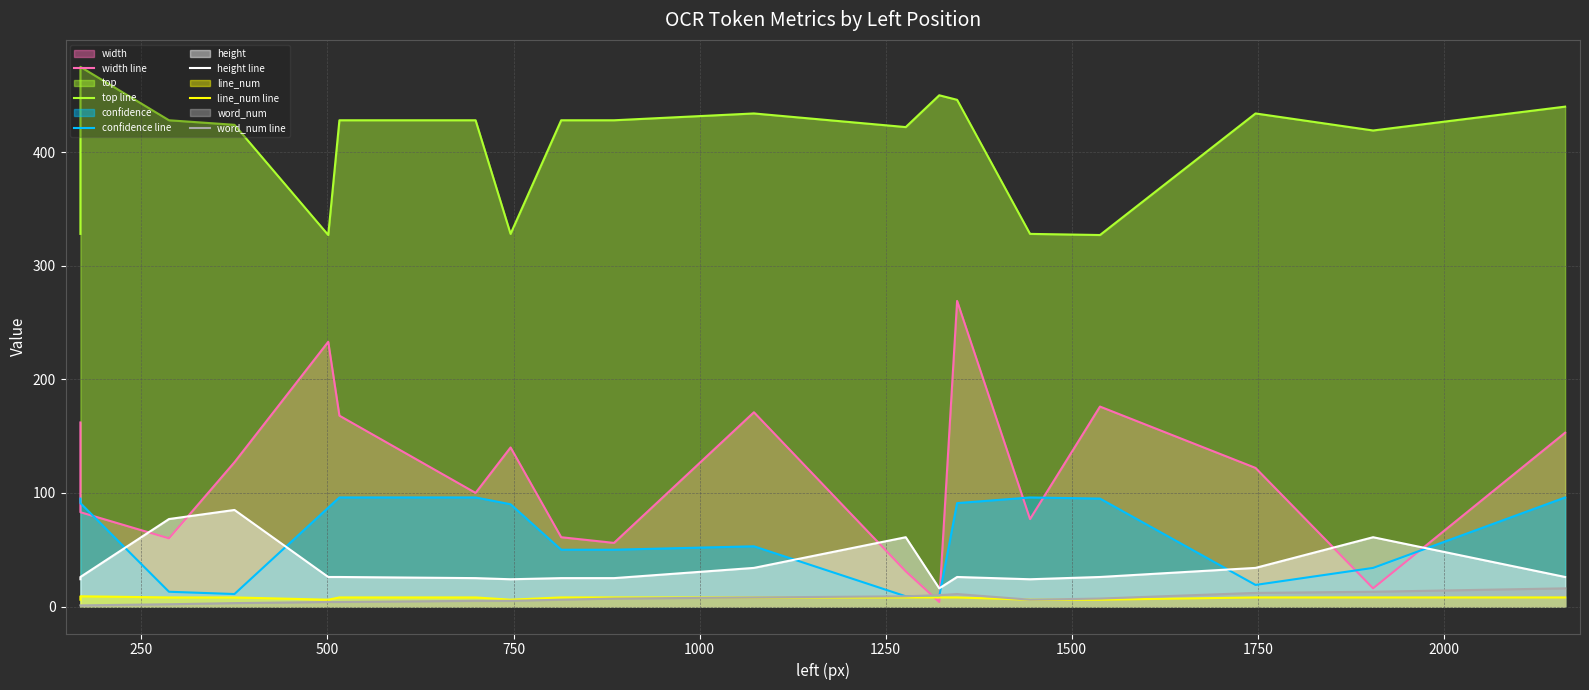

At how many categories does at least one series exceed 63?

20